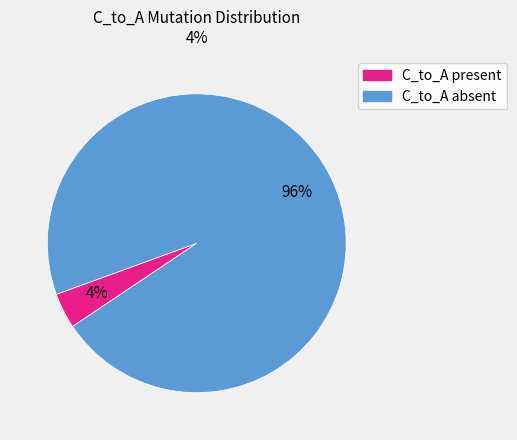

To the nearest percent, what is the average slice percentage?

50%